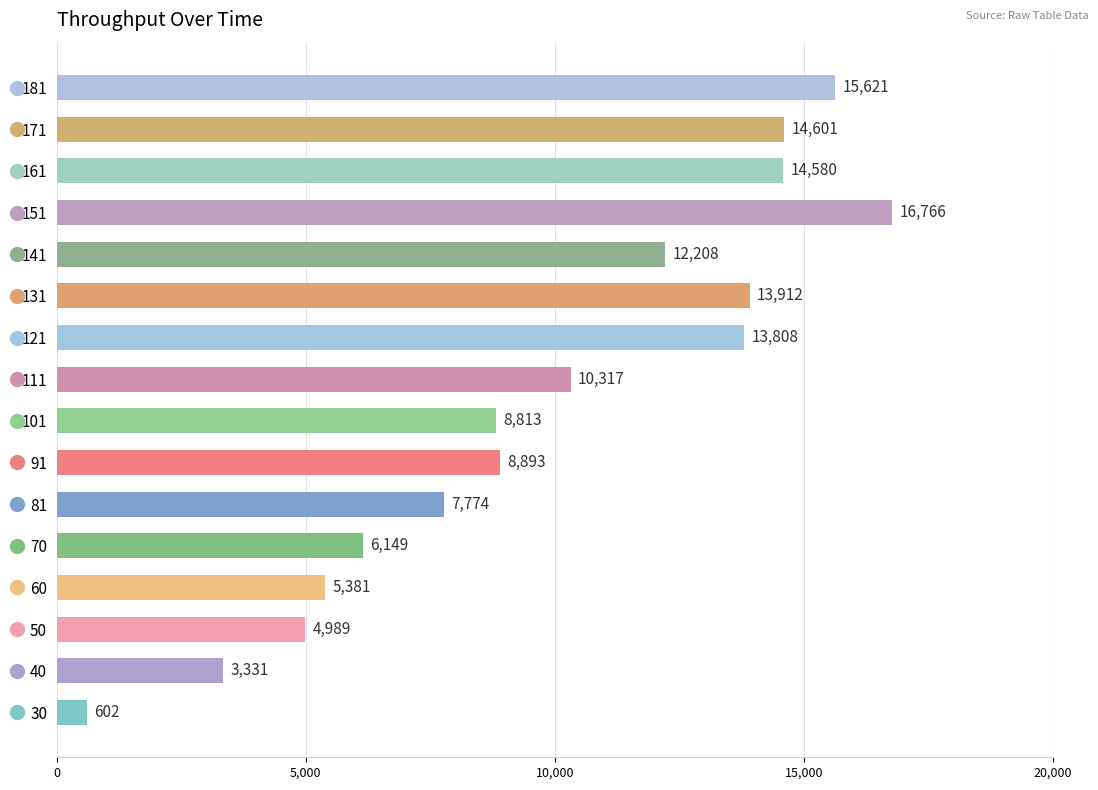

At which category does the chart reach its peak across all series?

151